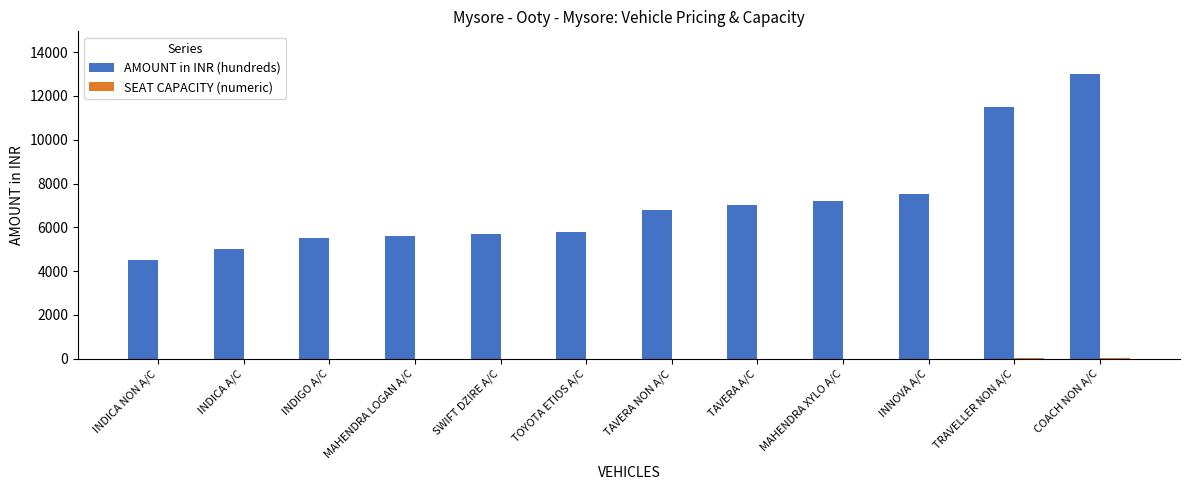

The value of AMOUNT in INR (hundreds) at TAVERA NON A/C is 6800. True or false?

True